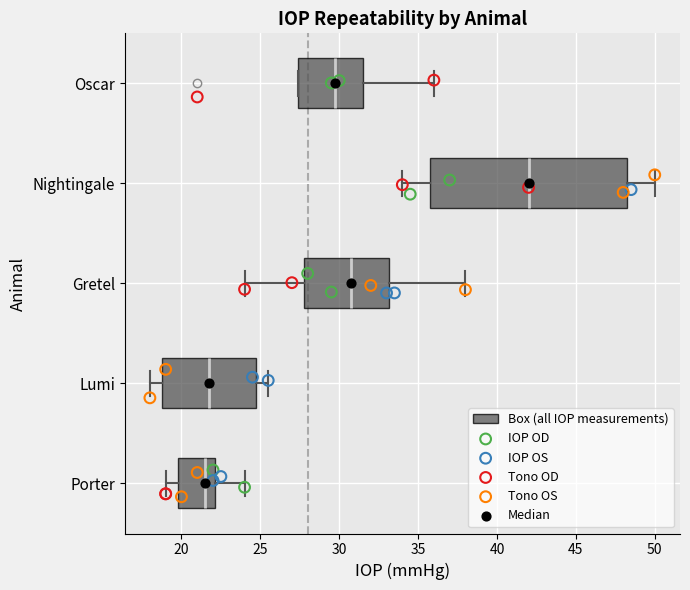

Reading bottom to top, read every box against the x-axis: the position of its median line, the range the box covers, and the ends of its whiskers. The values are not printed on the chart, so give them approximately, as read against the axis.

Porter: median 21.5, box 20.0 to 22.0, whiskers 19.0 to 24.0
Lumi: median 22.0, box 19.0 to 25.0, whiskers 18.0 to 25.5
Gretel: median 31.0, box 28.0 to 33.0, whiskers 24.0 to 38.0
Nightingale: median 42.0, box 36.0 to 48.5, whiskers 34.0 to 50.0
Oscar: median 30.0, box 27.5 to 31.5, whiskers 27.5 to 36.0